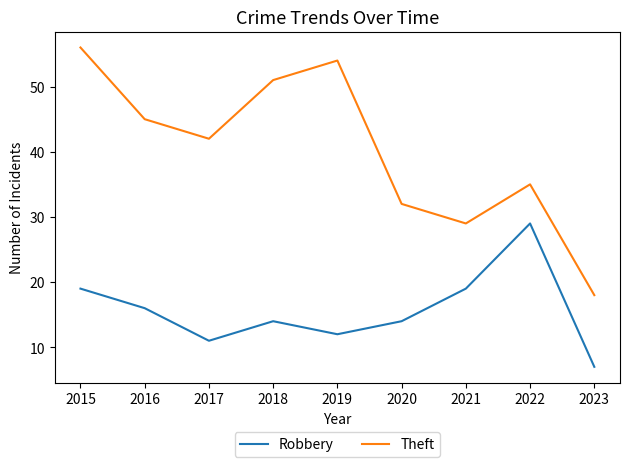

Rank the series by their maximum value, from lowest to highest.

Robbery, Theft